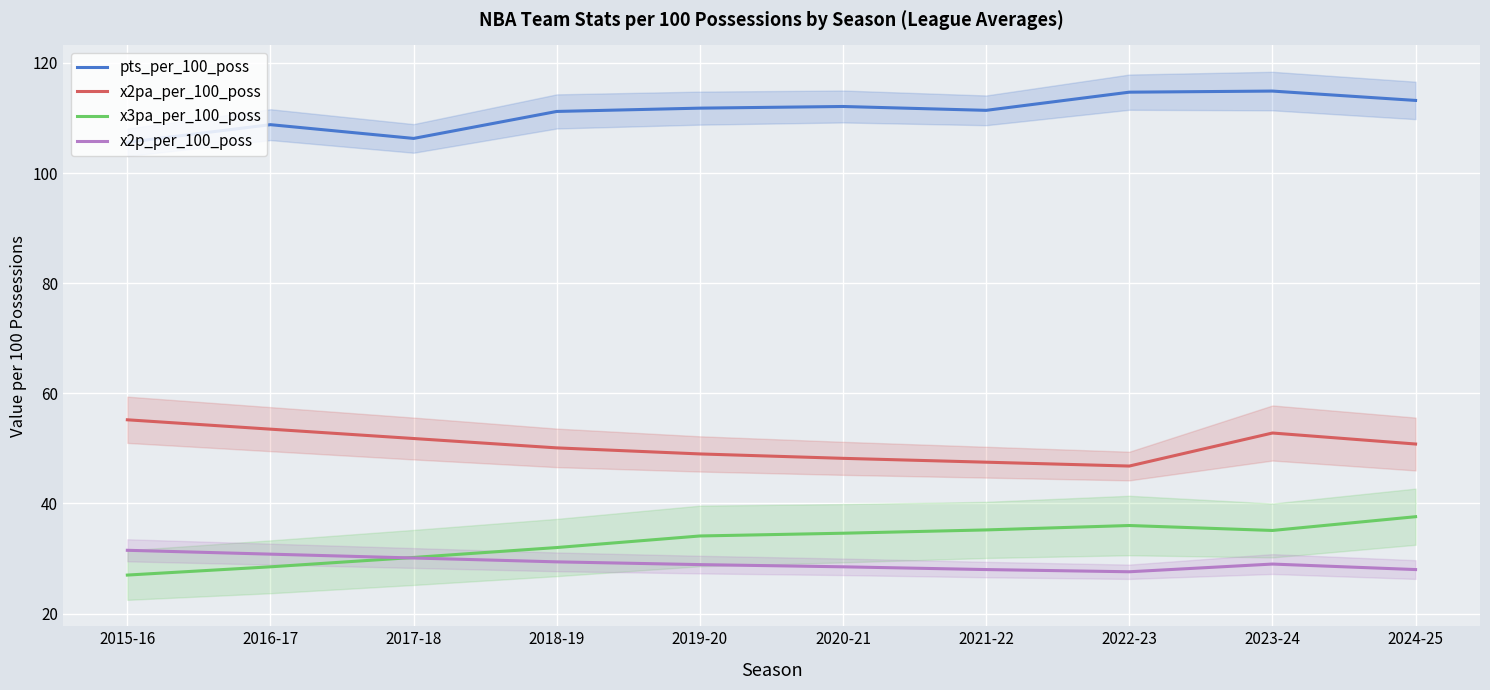

Which category has the highest value across all series?

2023-24